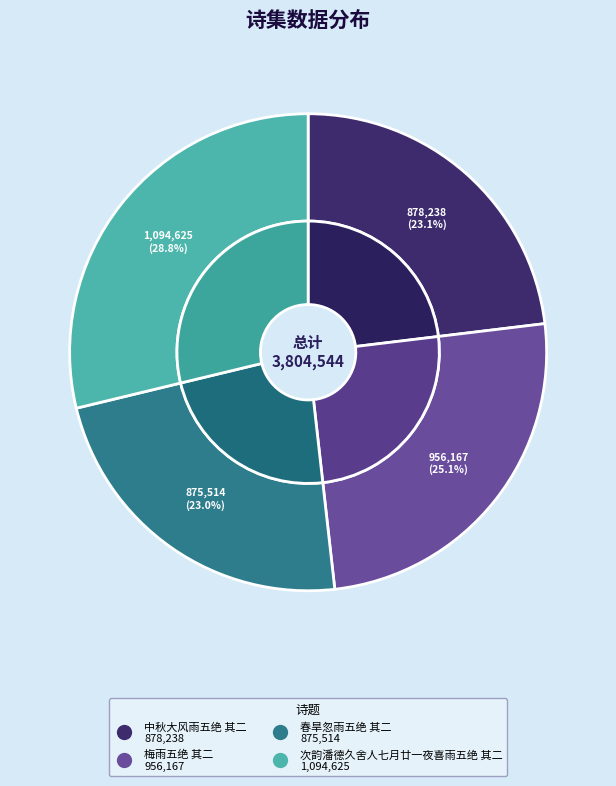

Is there any slice that represents more than half of the pie?

No